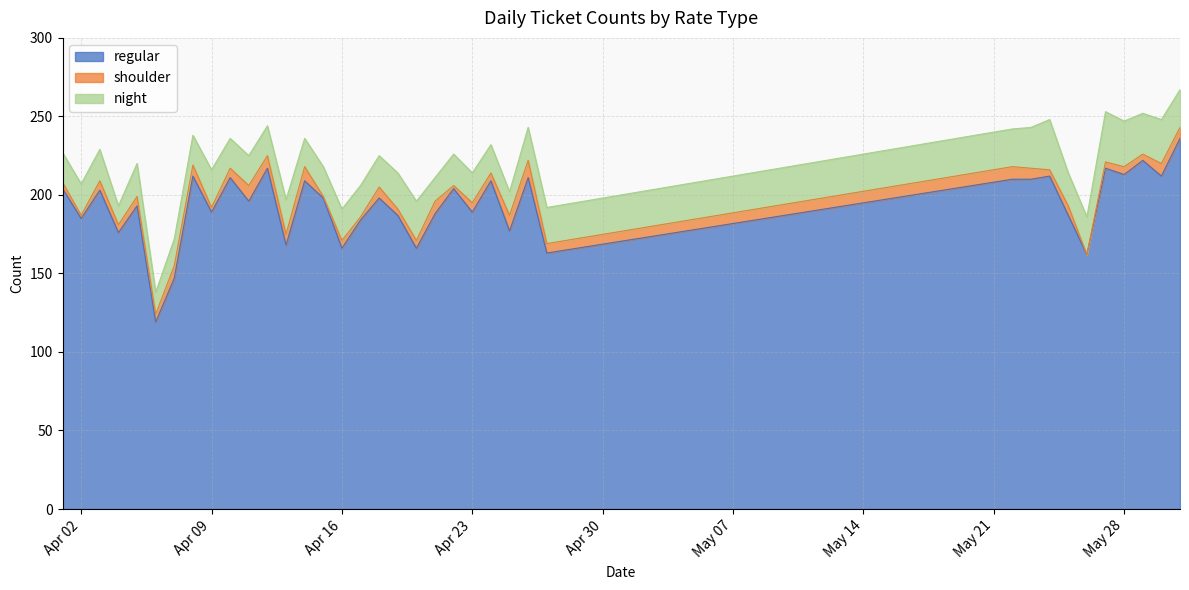

What is the maximum value shown in the chart?

236